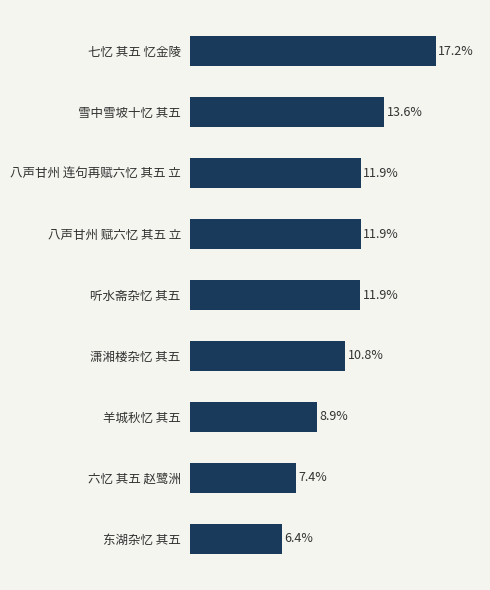

Which label corresponds to the largest value in the chart?

七忆 其五 忆金陵